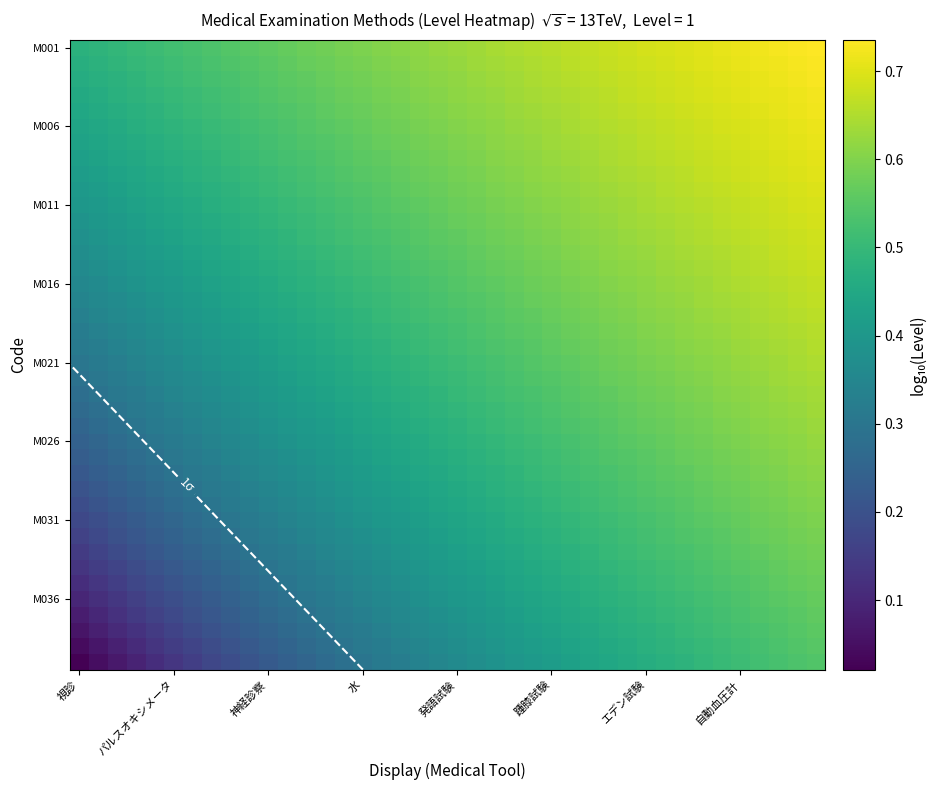

What is the difference between the maximum and minimum values in the M031 series?

0.4